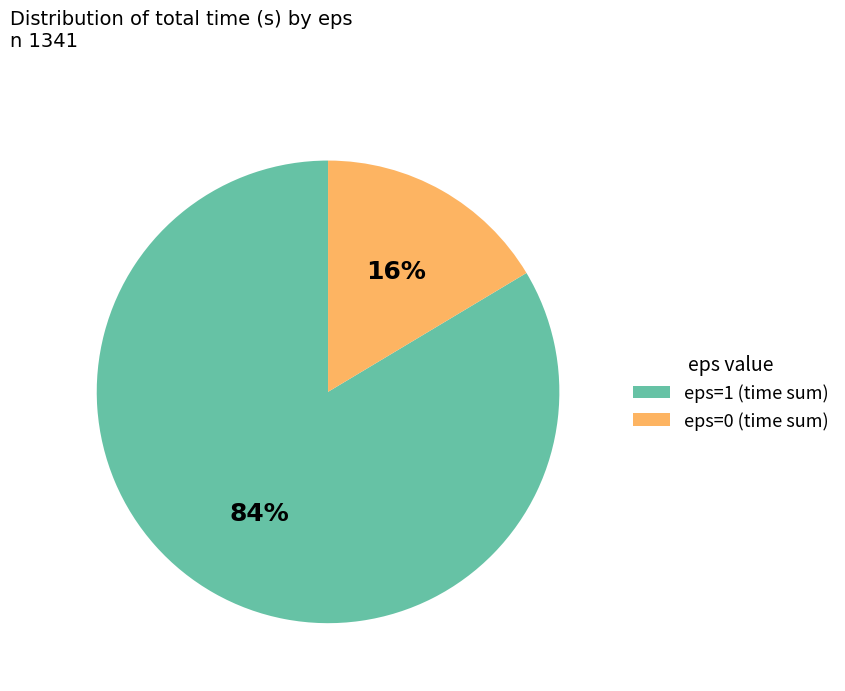

Is eps=0 the majority of the pie?

No